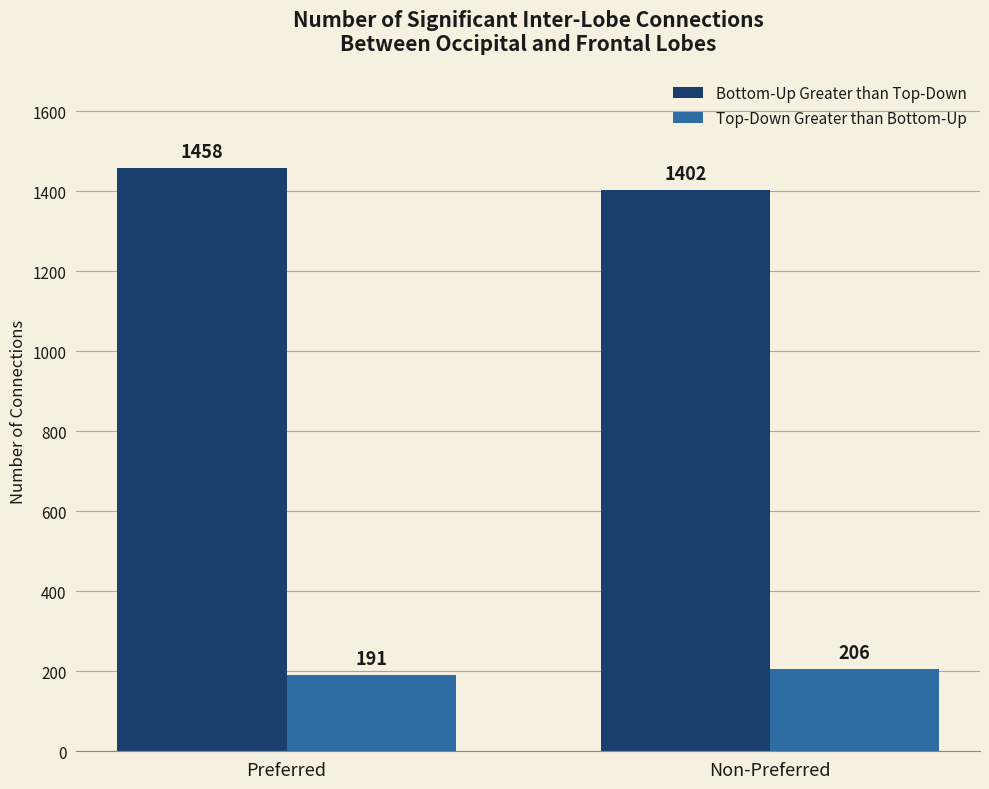

At which category is the sum across all series the highest?

Preferred